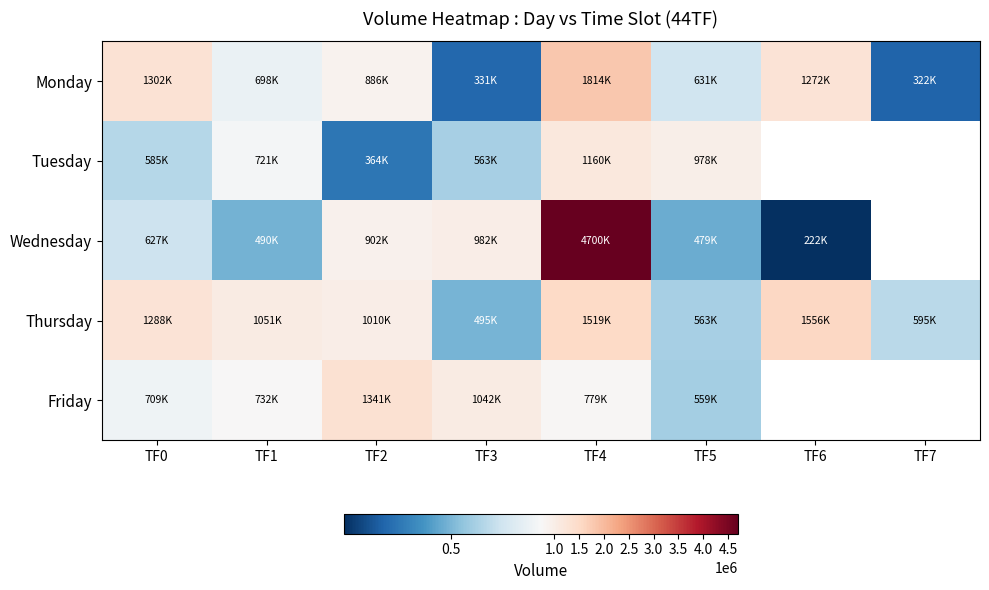

True or false: Tuesday has a value of 721085.0 at TF1.

True